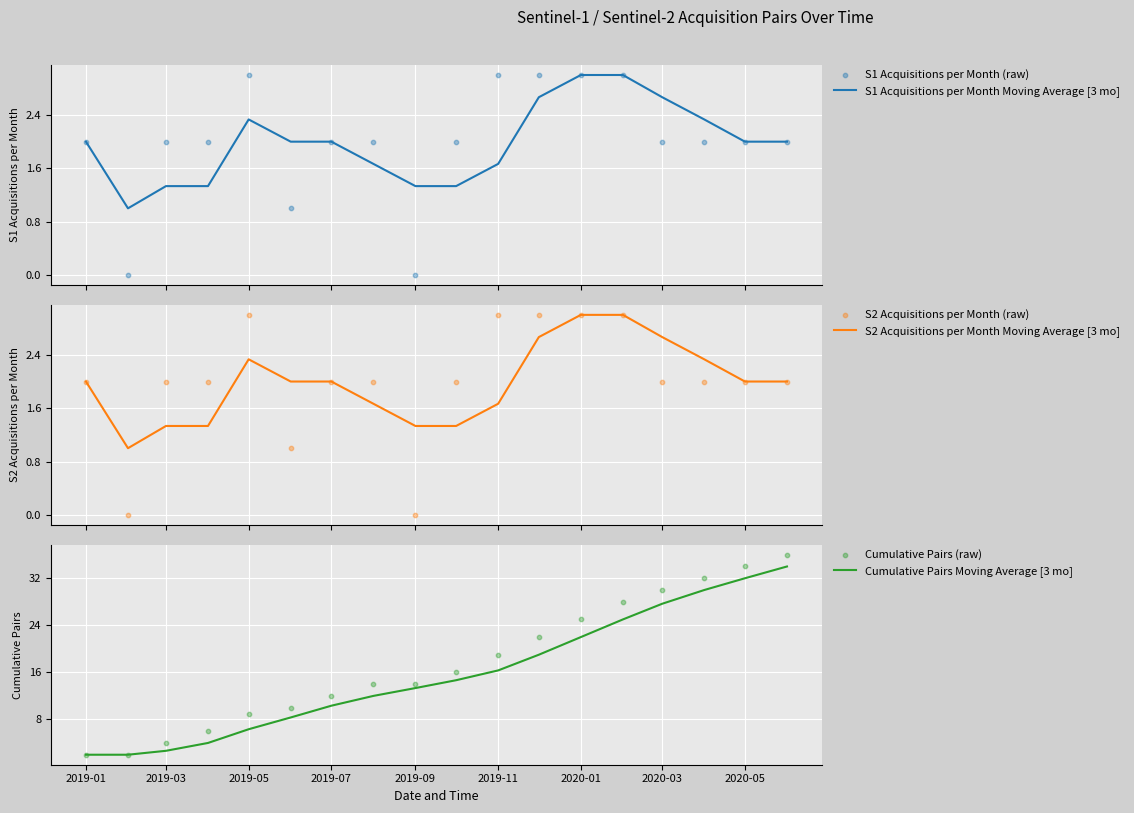

Which series has the largest Y range (max minus min)?

Cumulative Pairs (raw)